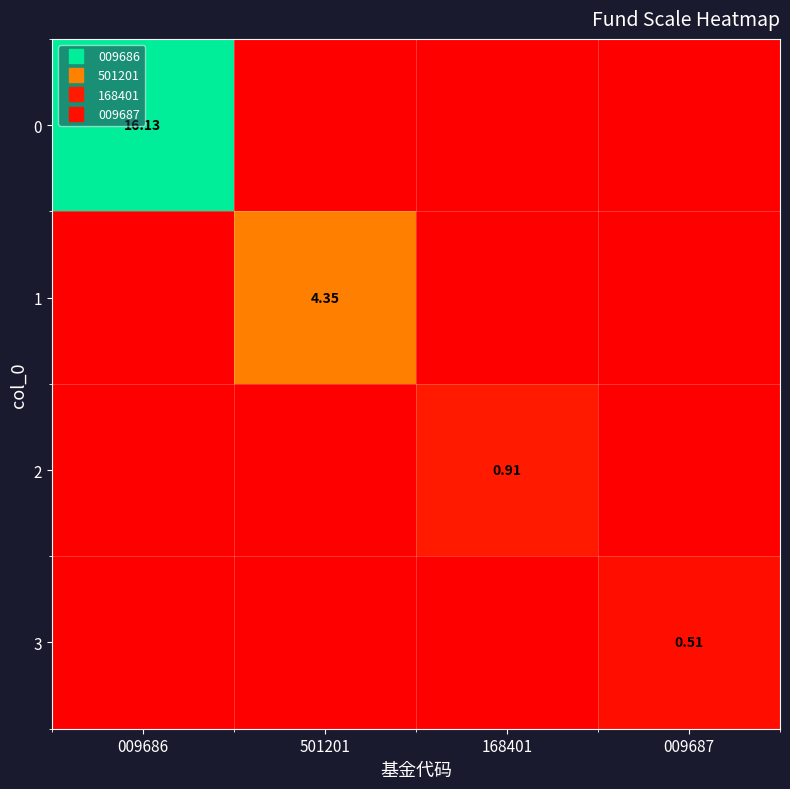

What is the difference between the highest and lowest values at 009687?

0.5